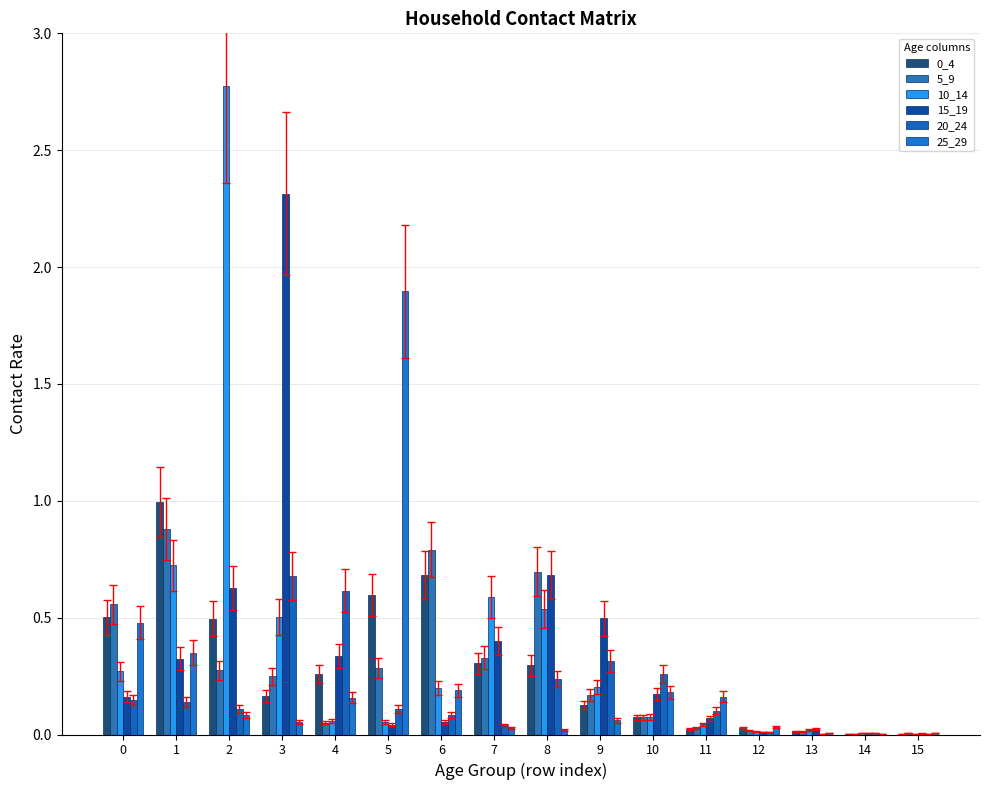

Does the chart contain stacked bars?

No